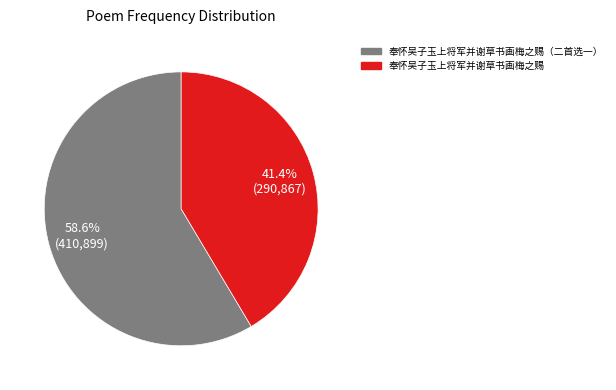

Does any single category account for the majority?

Yes